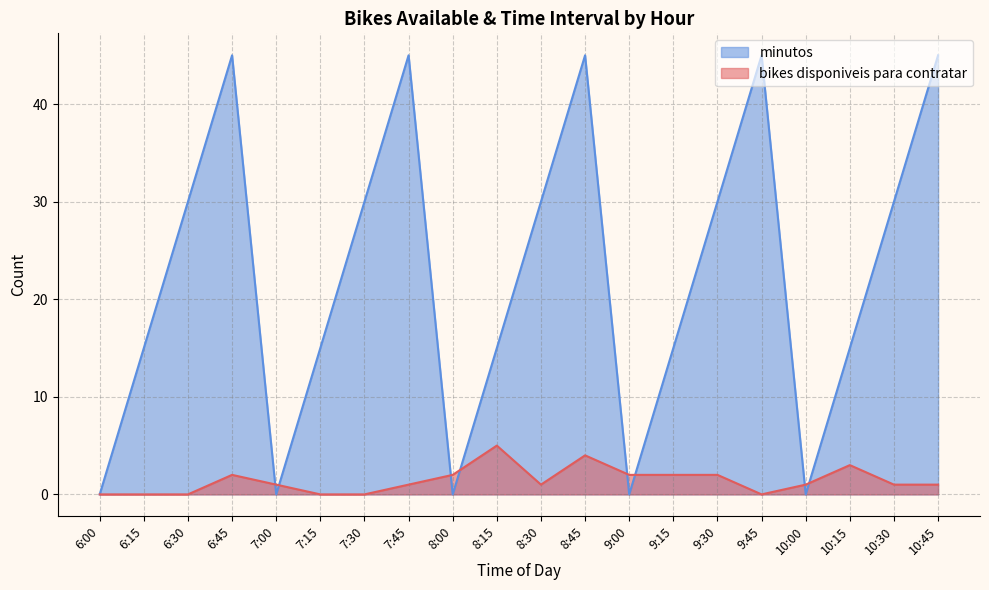

Which series ends up on top after the final intersection of minutos and bikes disponiveis para contratar?

minutos